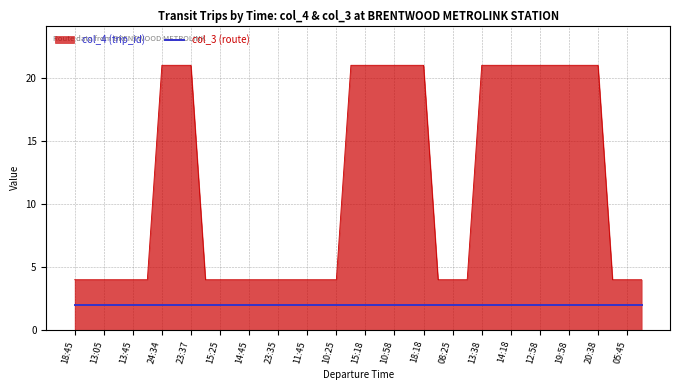

Does the chart have visible grid lines?

Yes